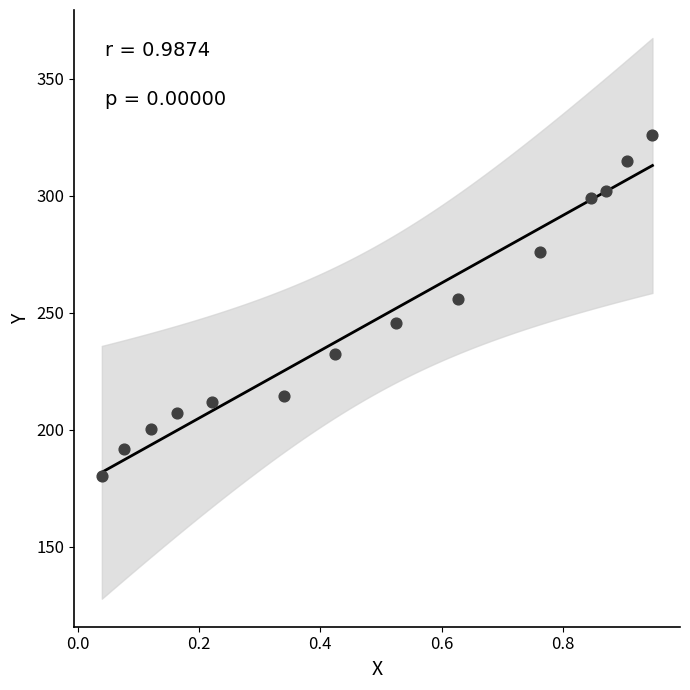

What is the range of X values (max minus min)?

0.9